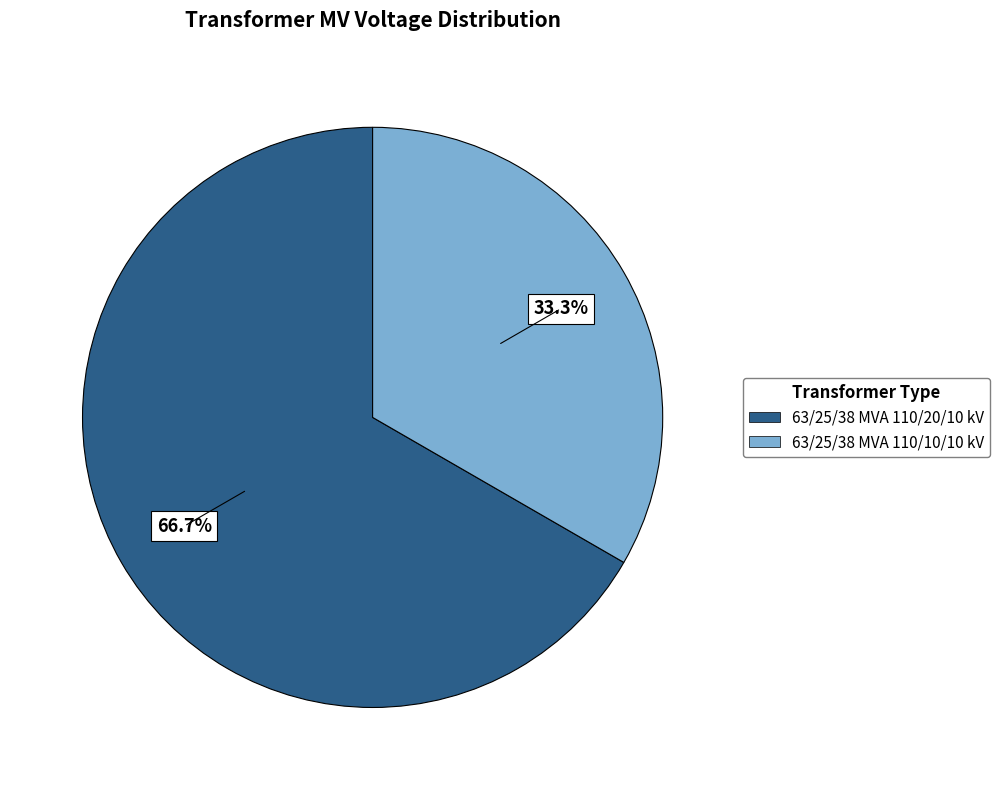

To the nearest percent, what is the difference between the 63/25/38 MVA 110/20/10 kV and 63/25/38 MVA 110/10/10 kV slice percentages?

33%